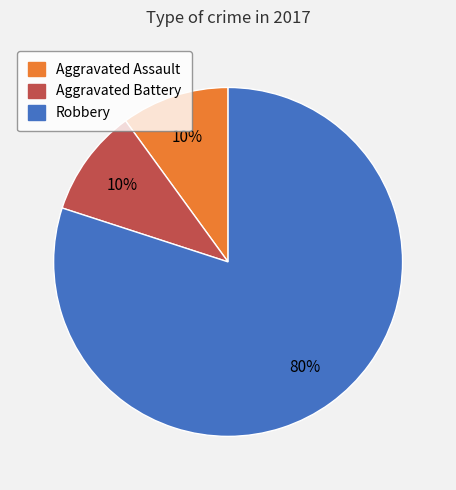

Does Aggravated Assault represent more than half of the total?

No